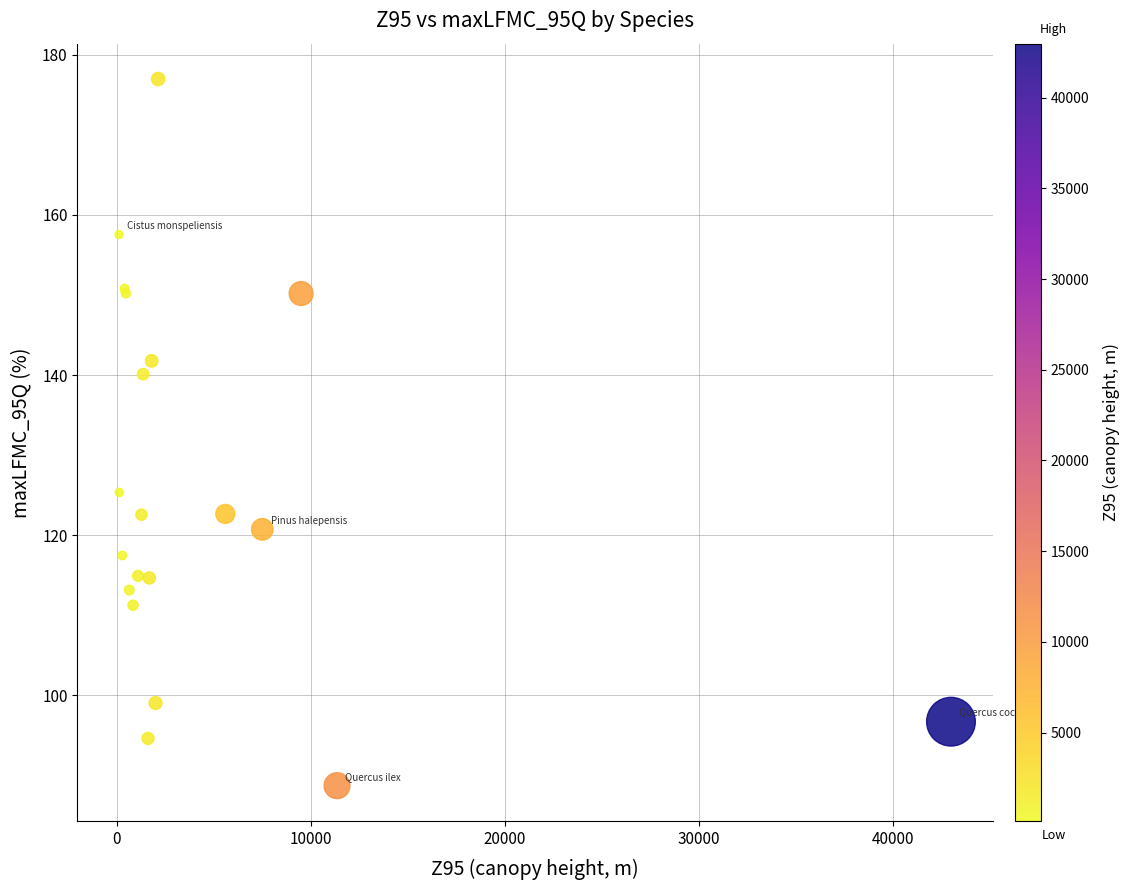

What Y value in the scatter plot is closest to 132?

125.3